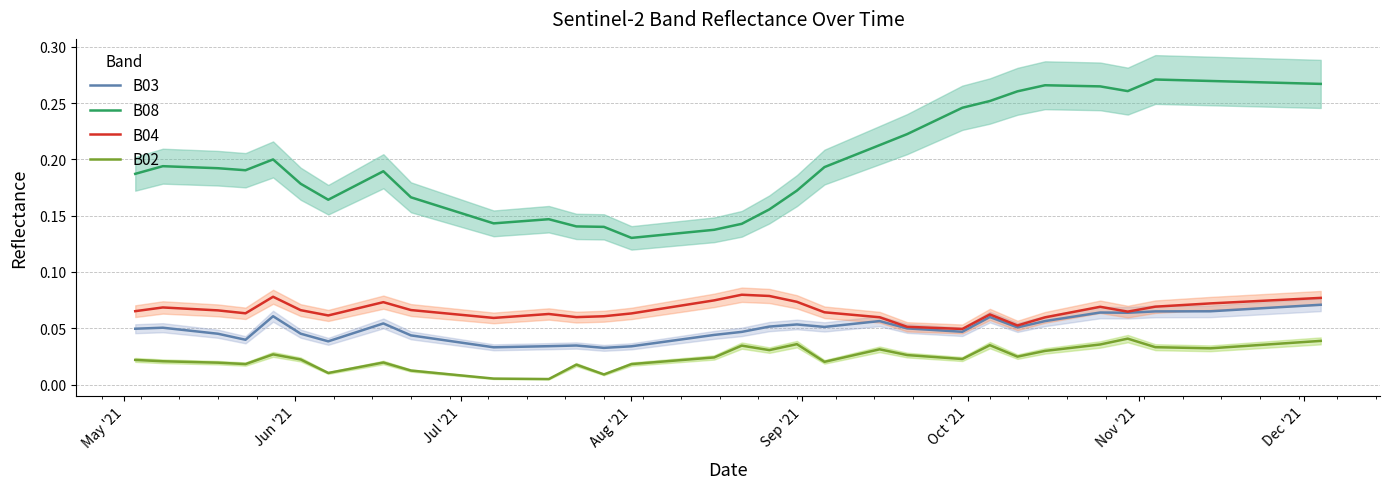

True or false: B04 and B02 cross at least once.

False